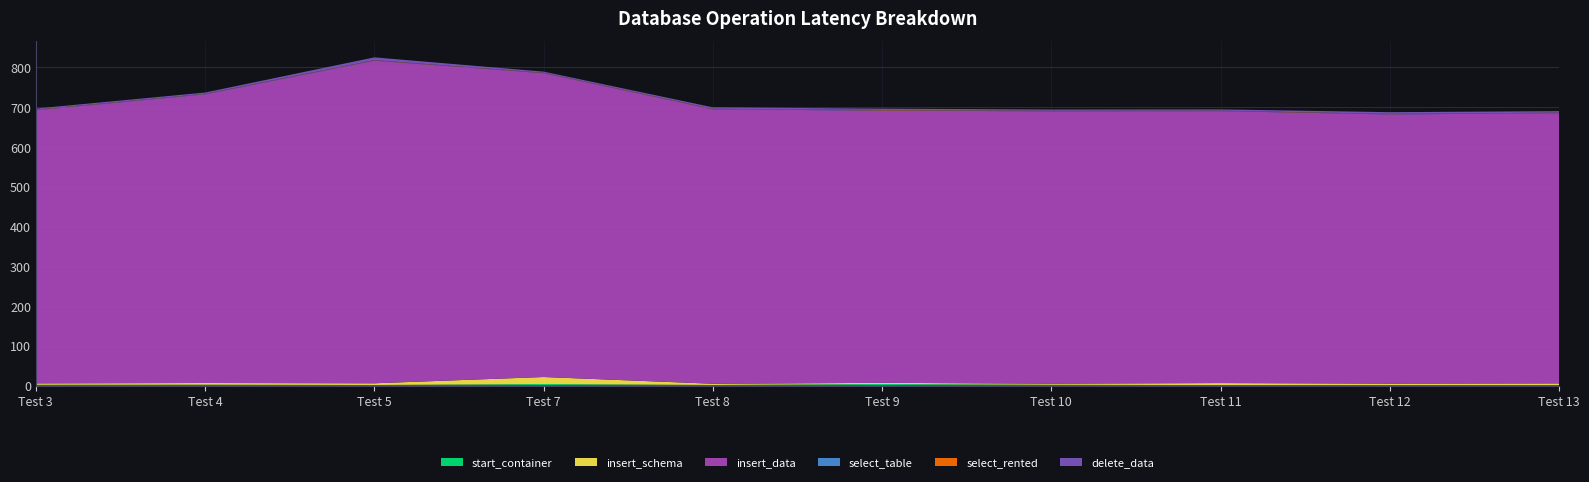

Reading left to right, list all the values displayed in this chart.

start_container: 1.8	2.1	1.3	3.7	1.4	3.9	1.8	1.1	1.4	1.2
insert_schema: 3.7	4.3	4.3	17.7	3.2	2.9	2.9	5.1	3.5	4.2
insert_data: 686.7	726.0	811.5	764.1	690.1	684.7	684.9	683.9	677.0	679.5
select_table: 0.8	0.9	0.6	0.6	0.6	0.7	0.7	0.5	0.7	0.8
select_rented: 0.8	0.5	0.7	0.6	0.8	0.9	0.7	0.7	0.7	0.7
delete_data: 2.8	3.1	7.1	2.8	3.7	3.4	3.3	3.3	4.2	3.8